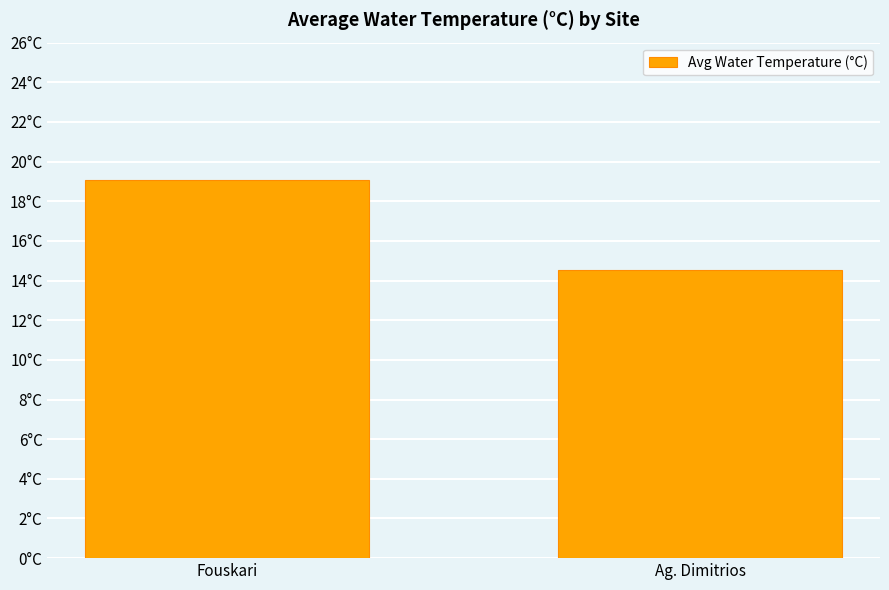

Approximately how many times larger is the value at Fouskari compared to Ag. Dimitrios?

1.3